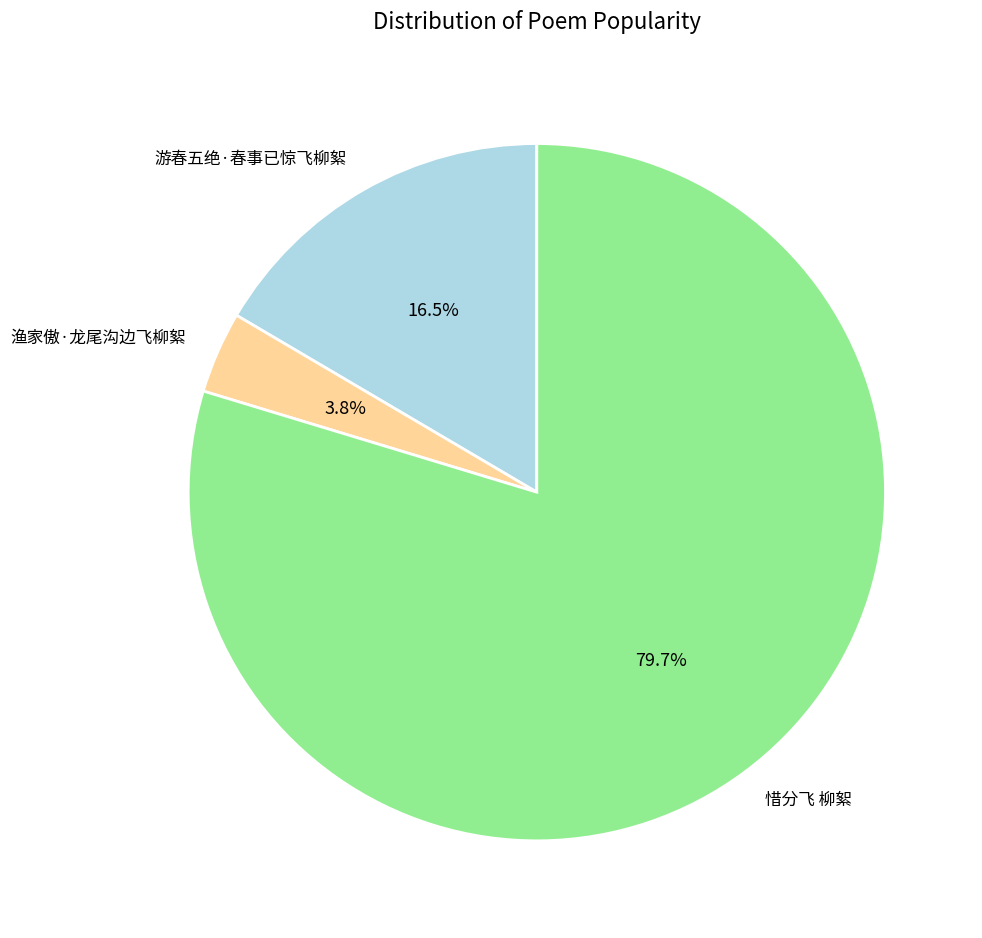

To the nearest percent, what is the difference between the 惜分飞 柳絮 and 游春五绝·春事已惊飞柳絮 slice percentages?

63%